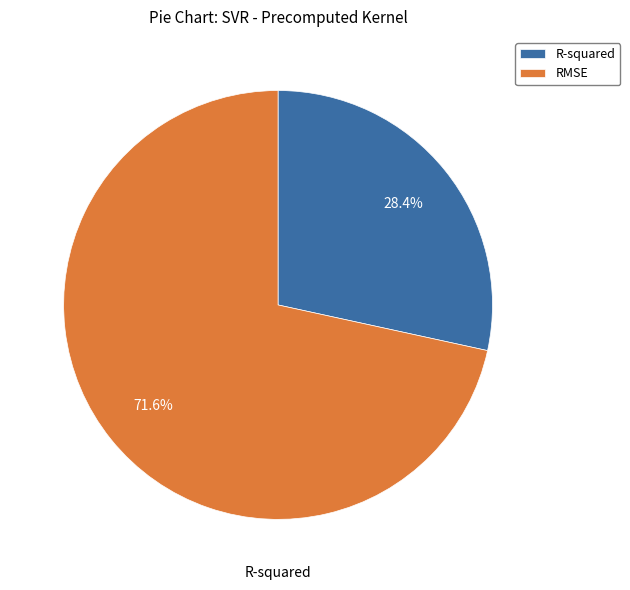

To the nearest percent, what portion does R-squared represent?

28%